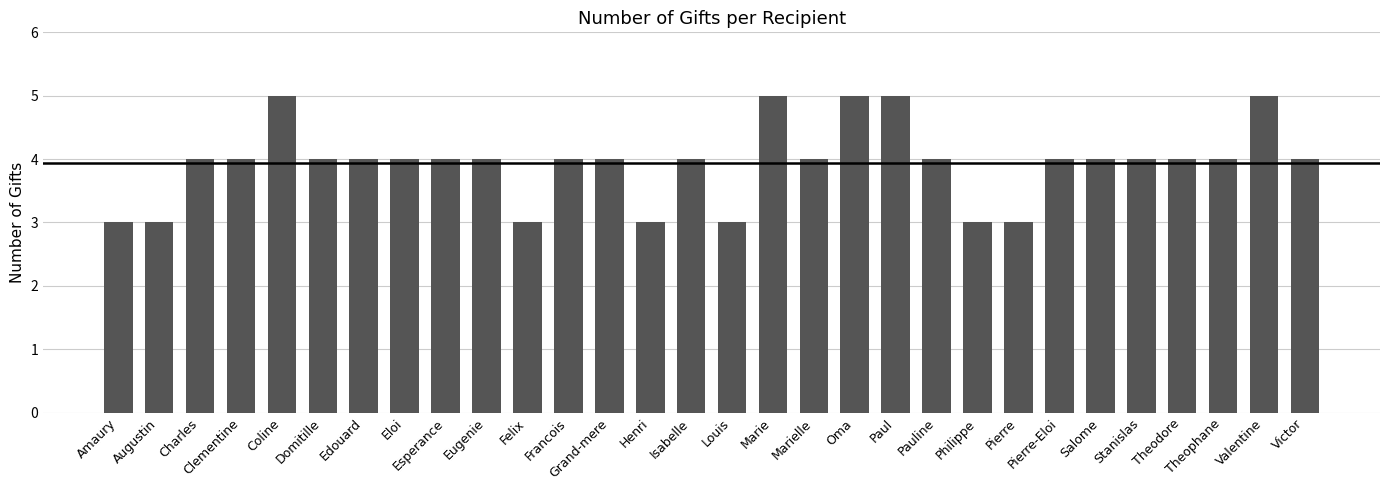

Are the bars horizontal?

No